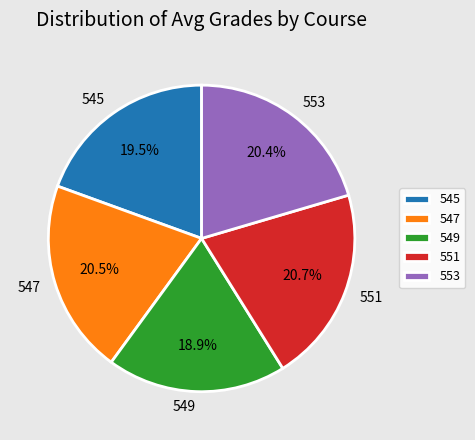

Is the sum of 547 and 549 greater than half?

No